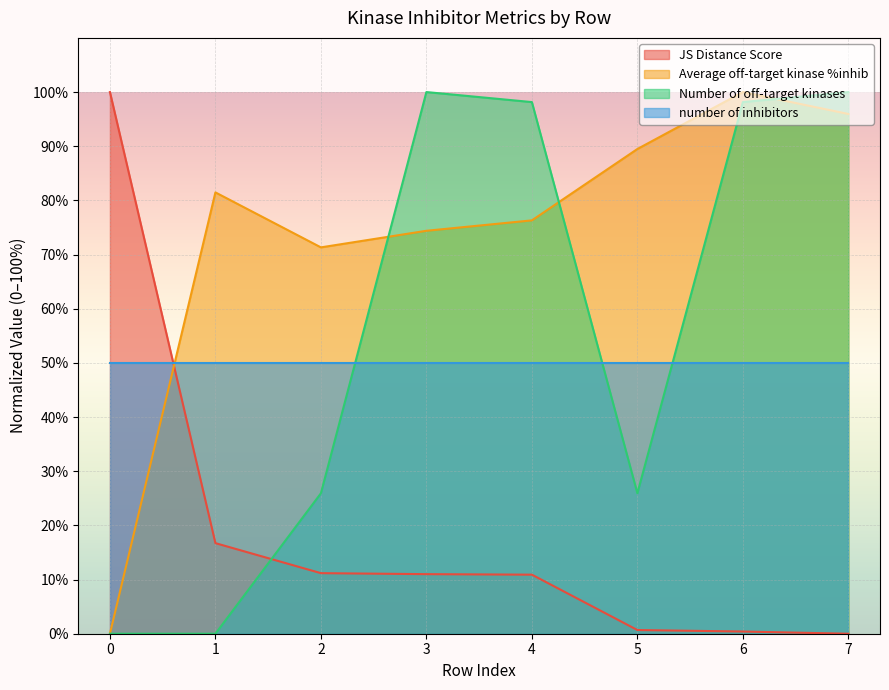

At which label does Average off-target kinase %inhib reach its peak?

6